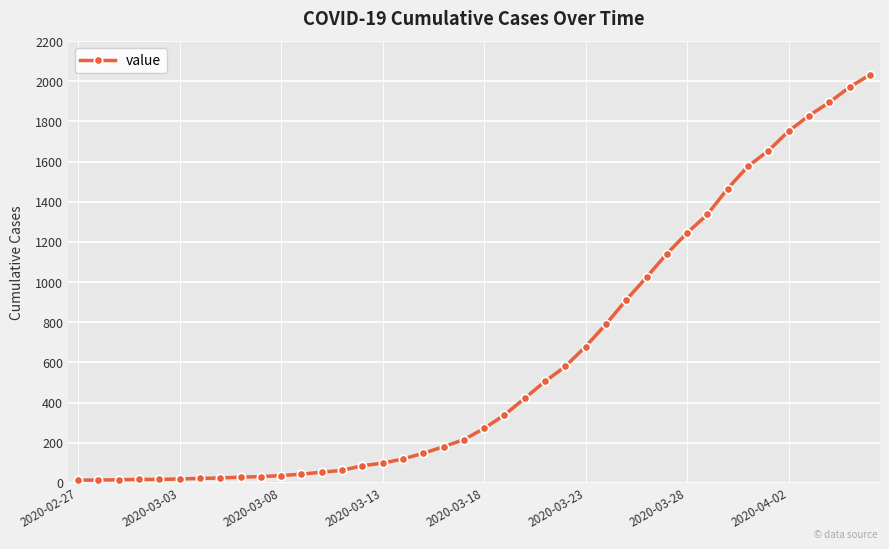

What is the greatest value displayed?

2032